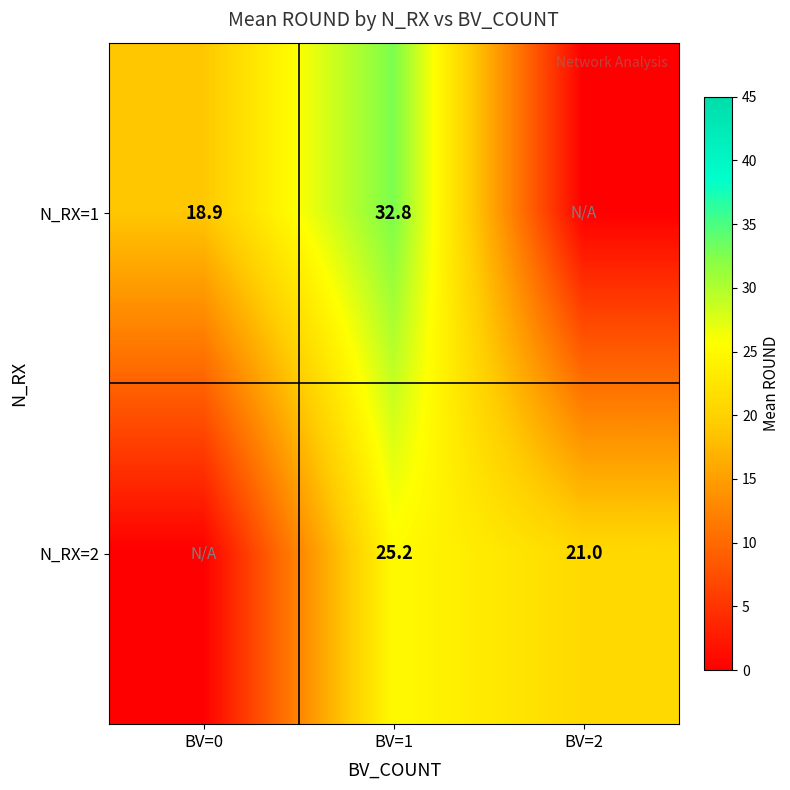

What is the maximum value shown in the chart?

32.8